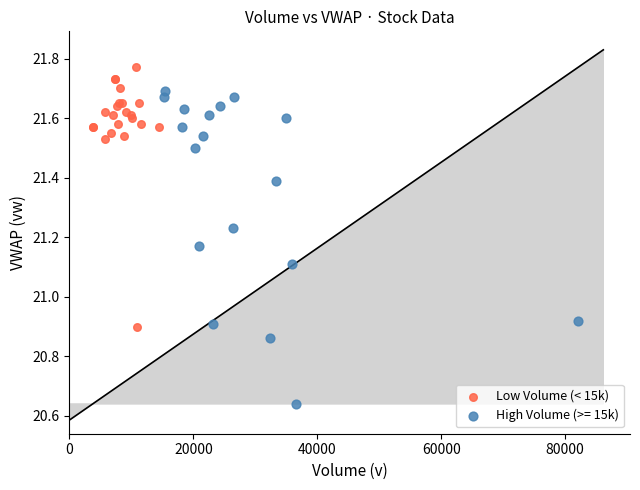

Which series has the largest Y range (max minus min)?

High Volume (>= 15k)